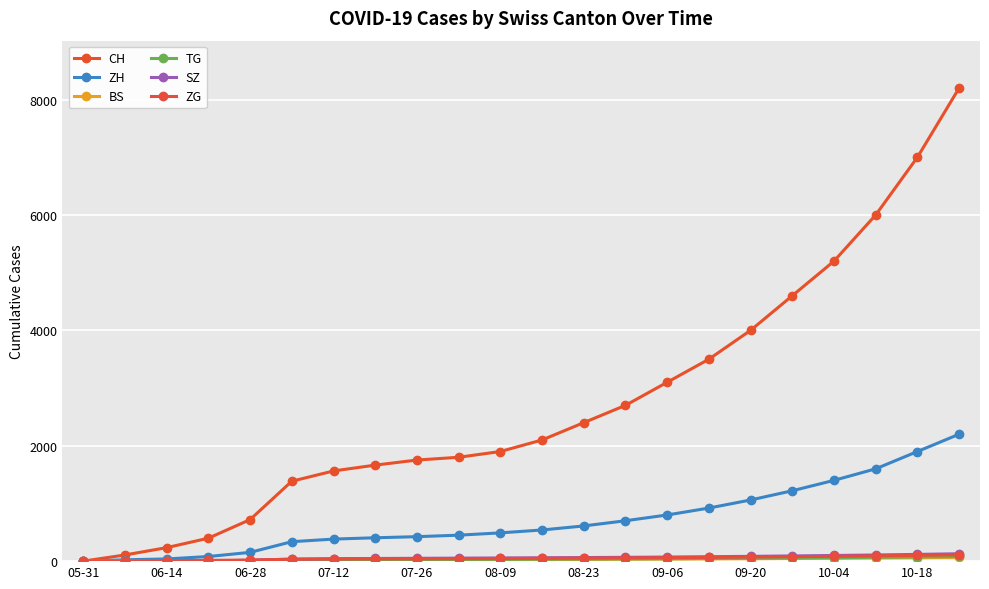

Which series has the largest total across all categories?

CH